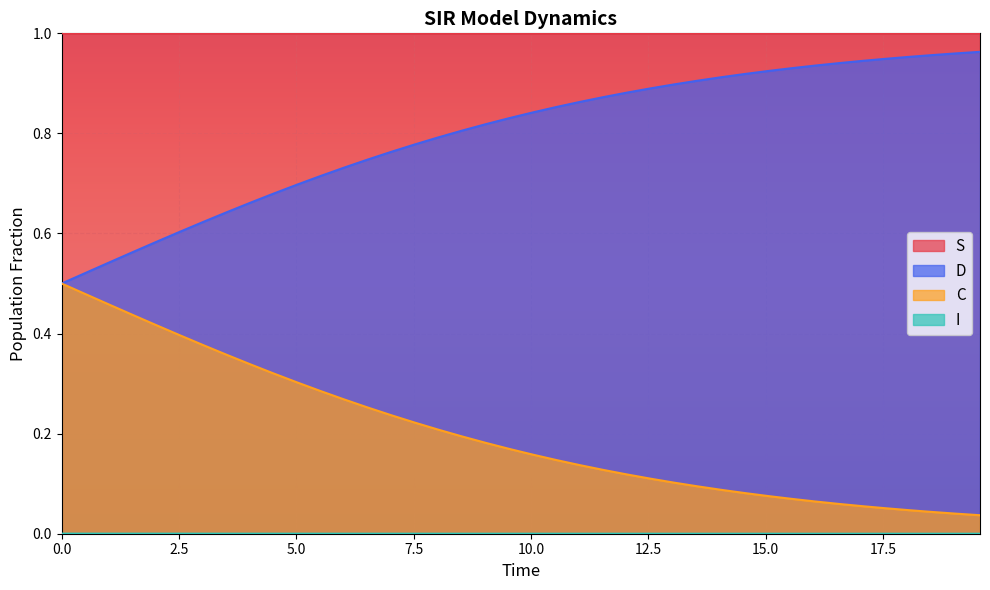

Which series has the widest spread of values?

C